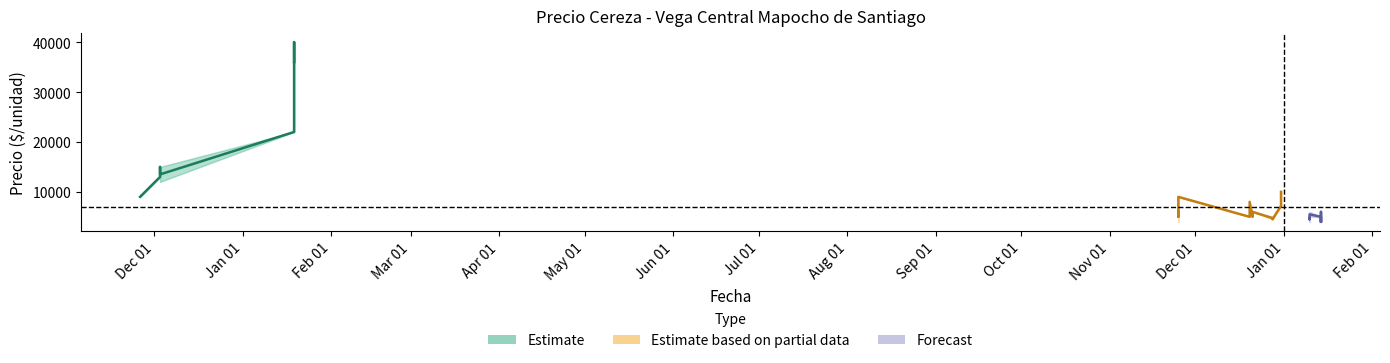

List the labels in order of Precio minimo value, largest first.

7, 6, 8, 5, 2, 3, 1, 4, 19, 0, 11, 13, 18, 9, 14, 23, 12, 15, 21, 24, 28, 16, 17, 20, 10, 22, 25, 26, 27, 29